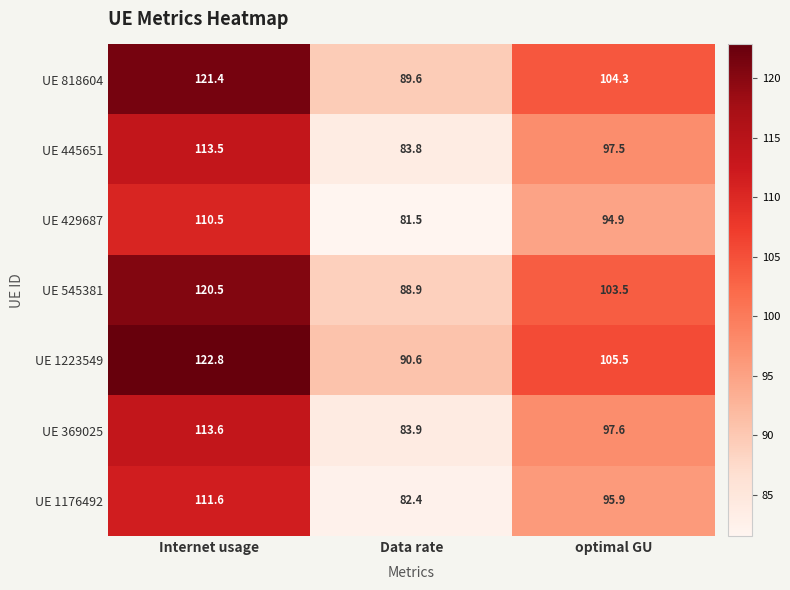

What is the difference between the second highest and minimum values in the UE 429687 series?

13.4